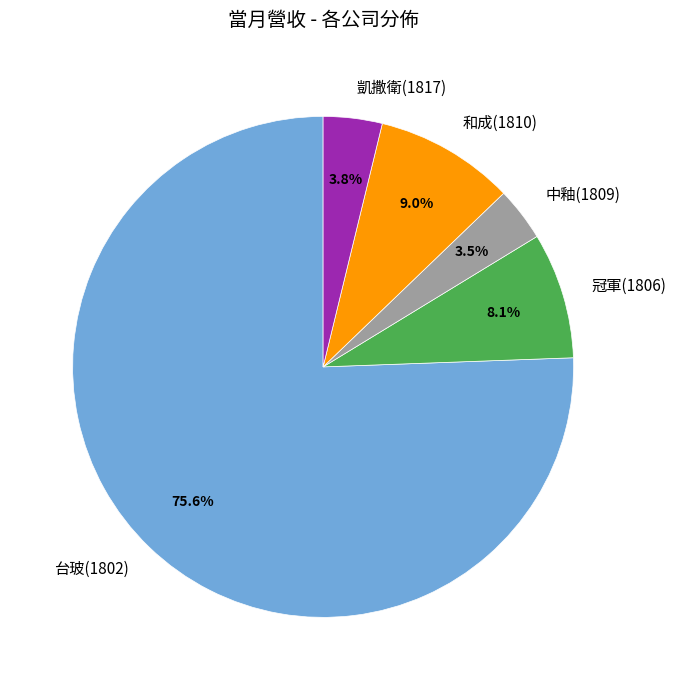

To the nearest percent, what percentage of the pie is 凱撒衛(1817)?

4%